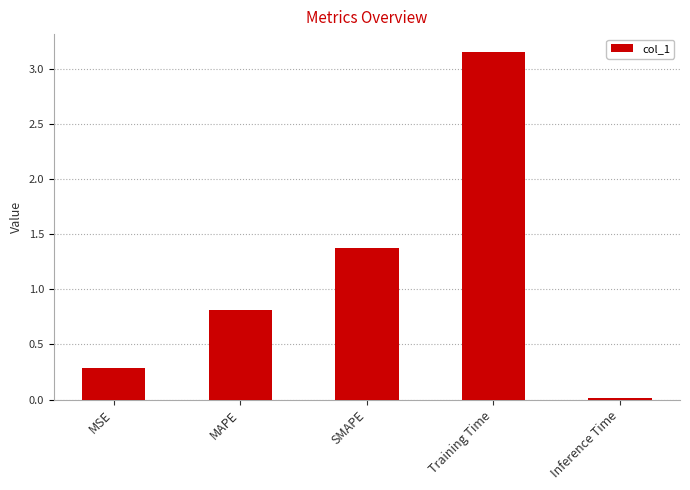

What is the label of the 4th bar from the right?

MAPE